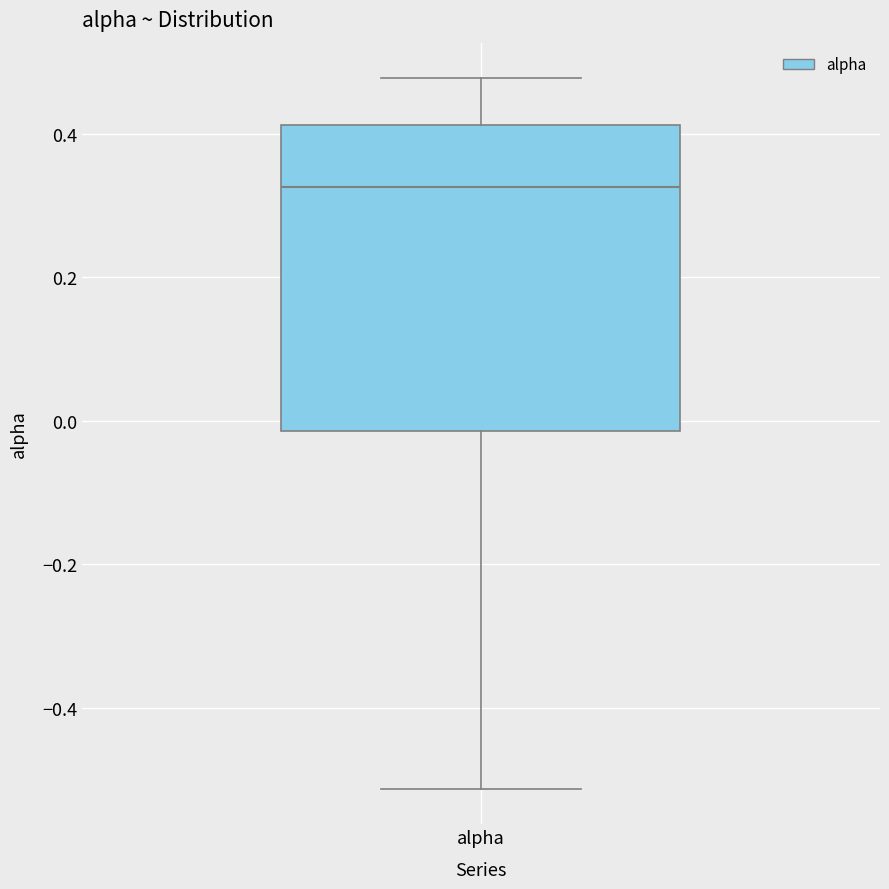

Where does the lower whisker of the box for alpha end on the y-axis? The values are not printed on the chart, so give them approximately, as read against the axis.

-0.52